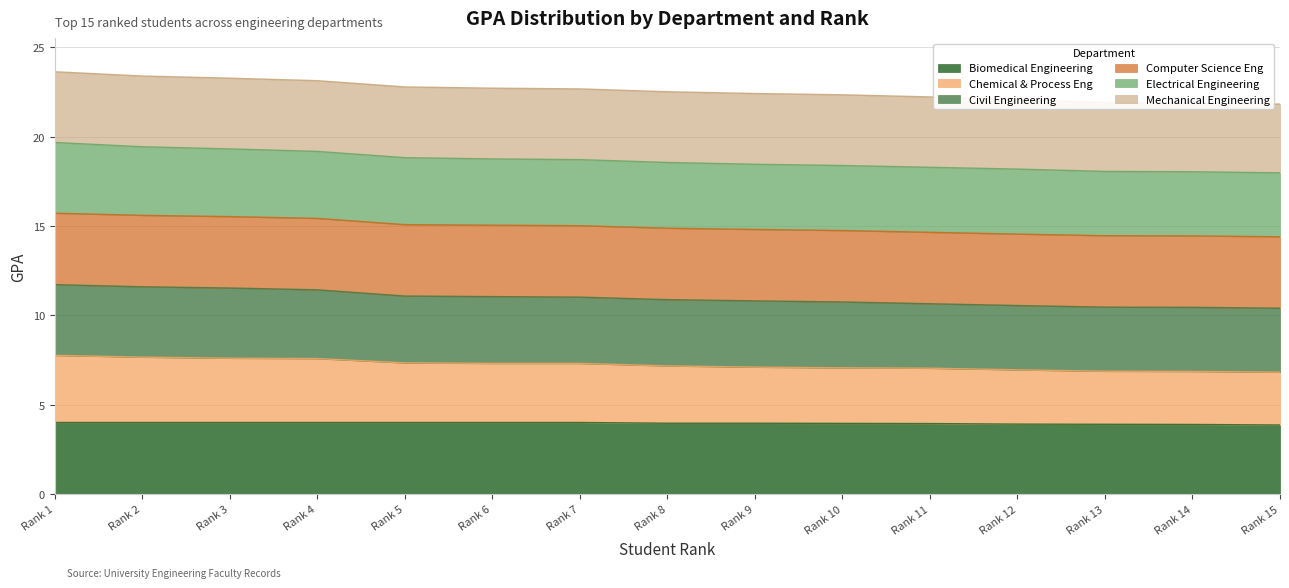

What is the lowest value of the Biomedical Engineering series?

3.9